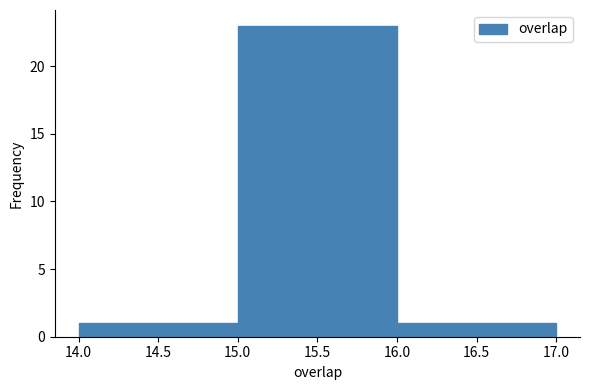

Which range on the x-axis has the tallest bar?

15.0 to 16.0